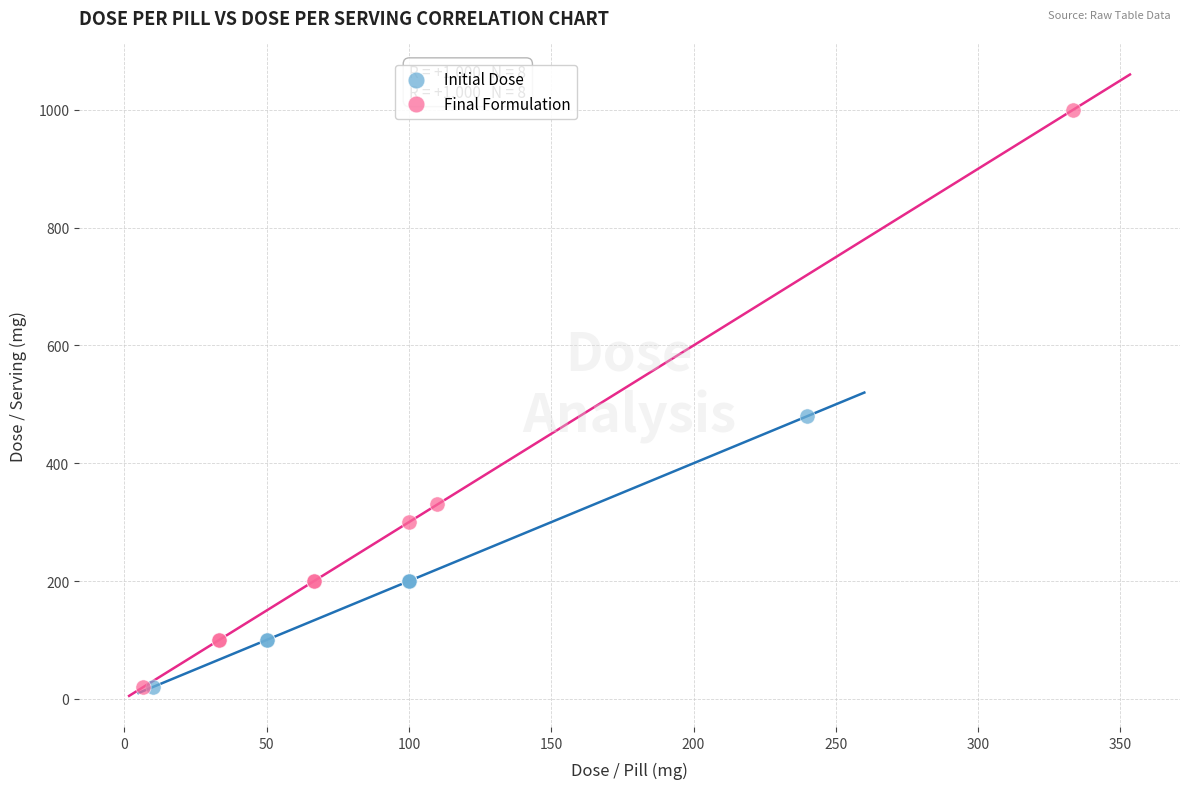

Which series has the widest spread of Y values?

Final Formulation